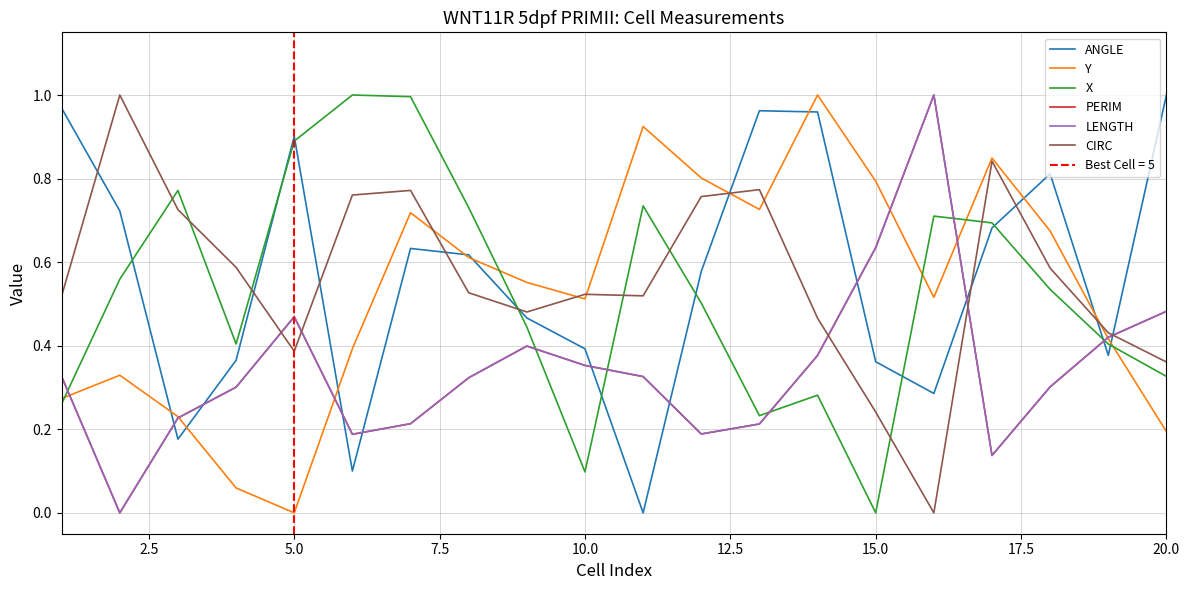

In PERIM, how many points are higher than both neighbors (excluding endpoints)?

3